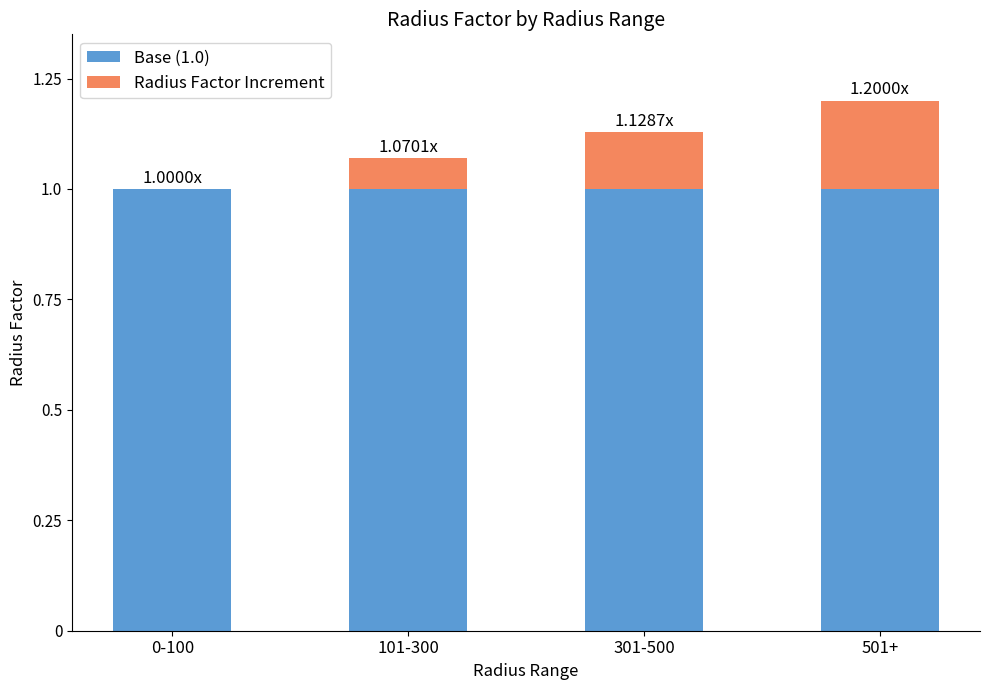

At which category is the sum across all series the highest?

501+